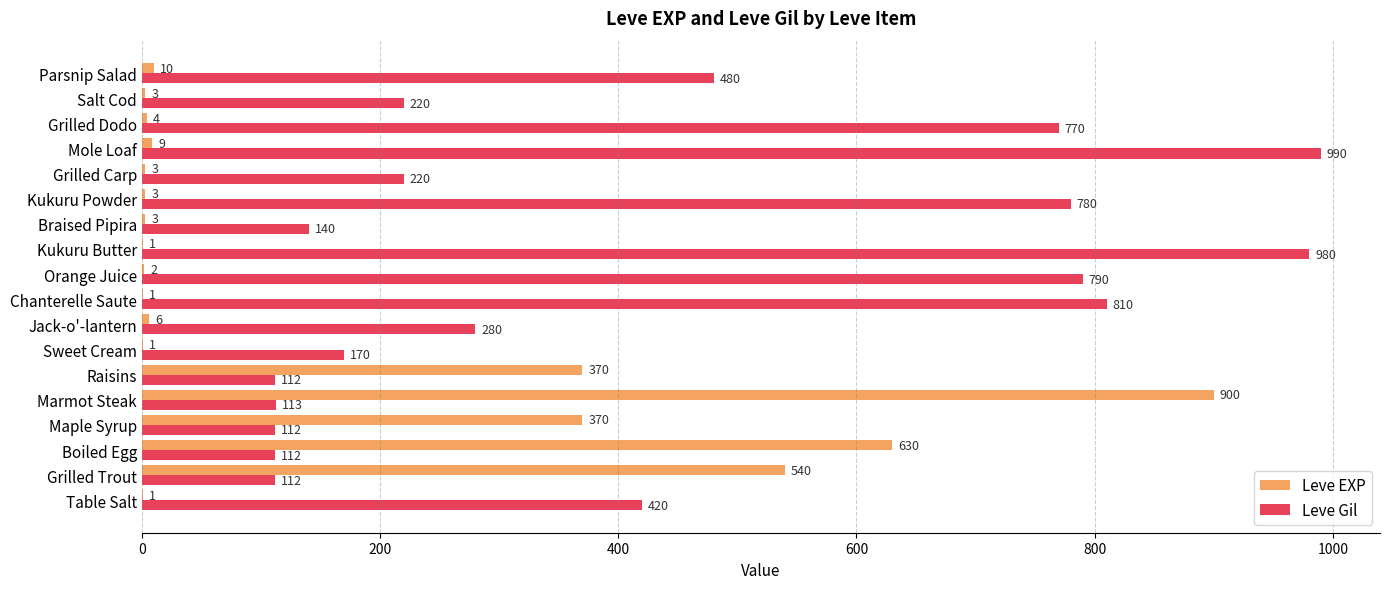

What is the sum of all Leve EXP values?

2857